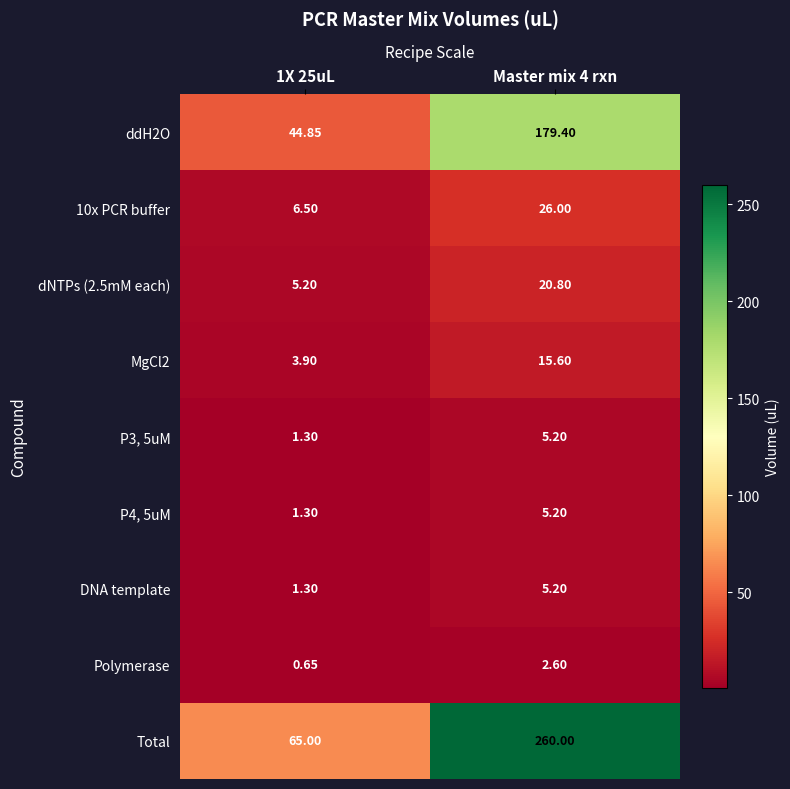

Is the value of P4, 5uM at 1X 25uL greater than the value of P3, 5uM at Master mix 4 rxn?

No